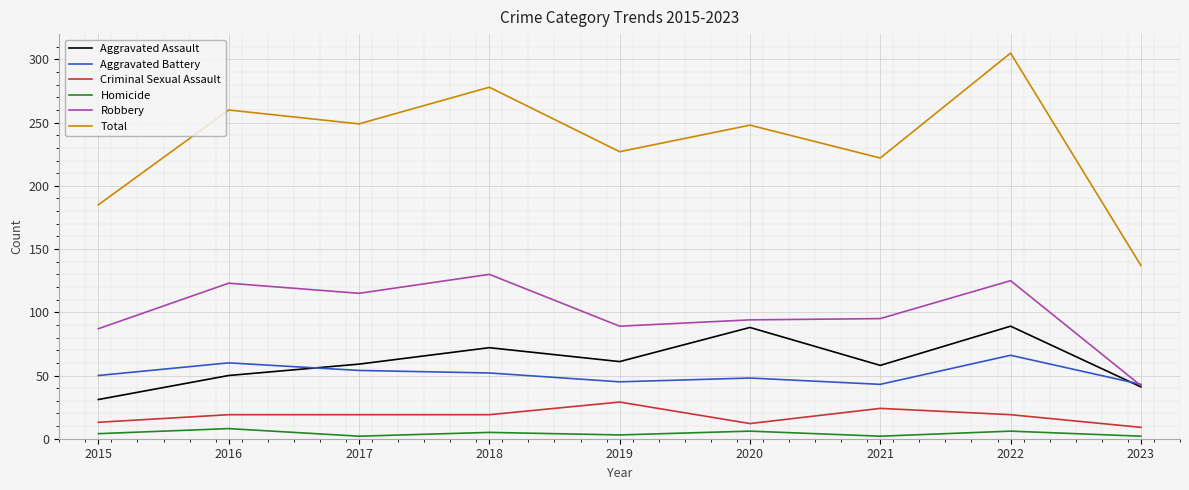

Which category has the highest value across all series?

2022